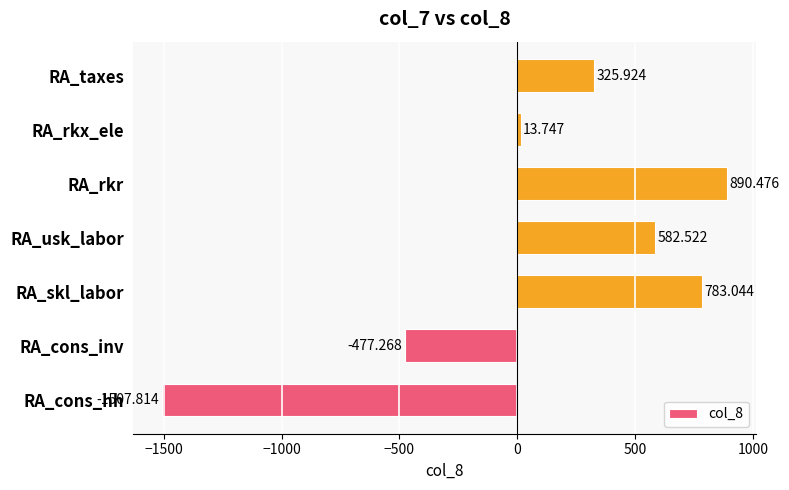

Which has a higher value, RA_skl_labor or RA_rkx_ele?

RA_skl_labor